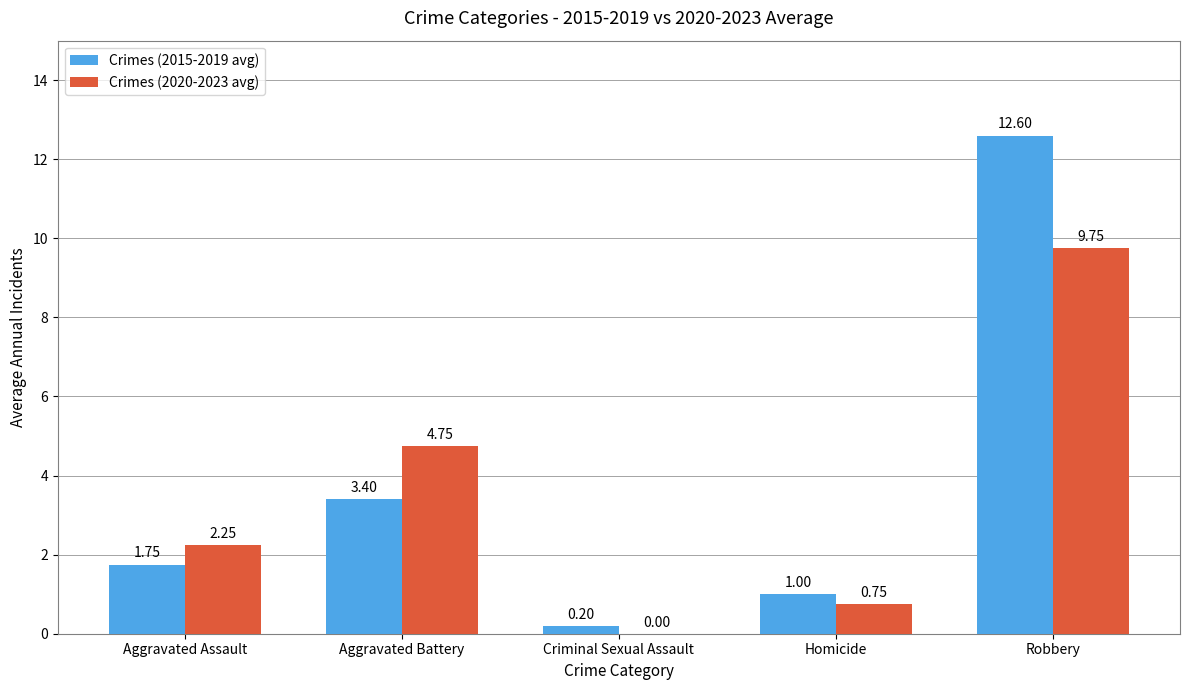

Which series has the widest spread of values?

Crimes (2015-2019 avg)